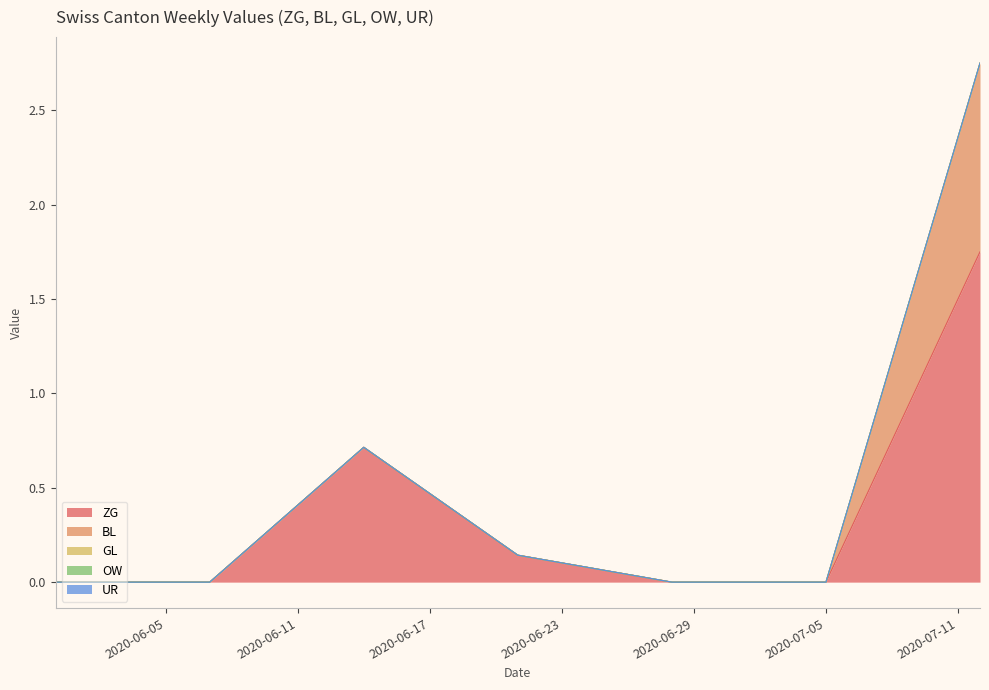

True or false: BL has a value of -1 at 2020-06-07.

False